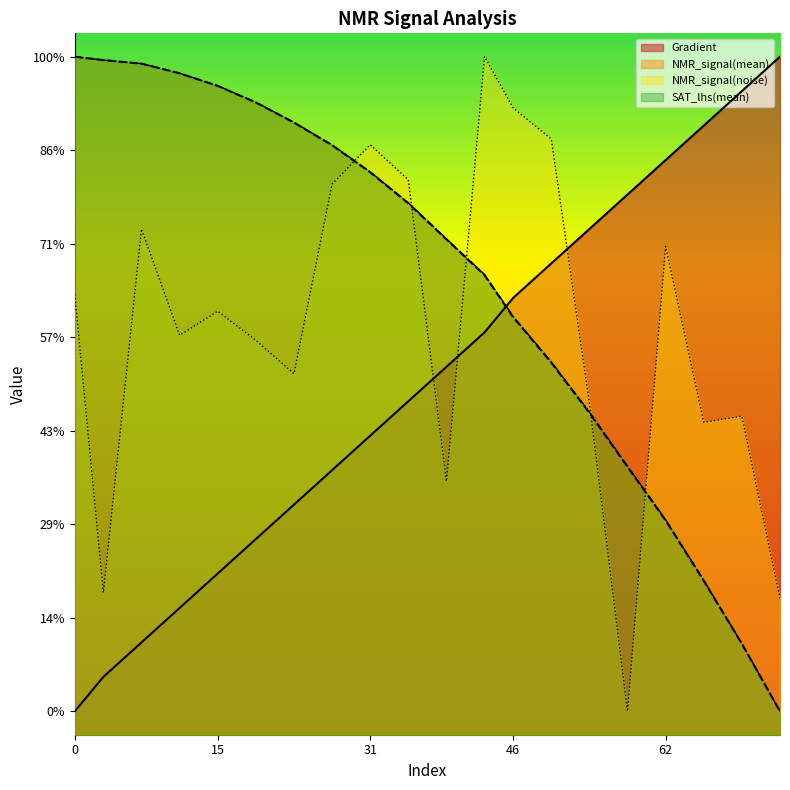

The SAT_lhs(mean) series shows -3.5 at 54. True or false?

False